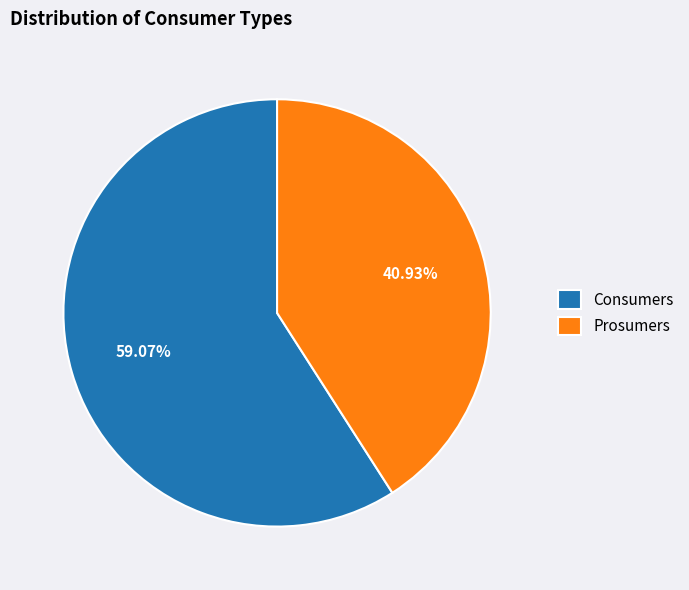

Is Consumers the majority of the pie?

Yes